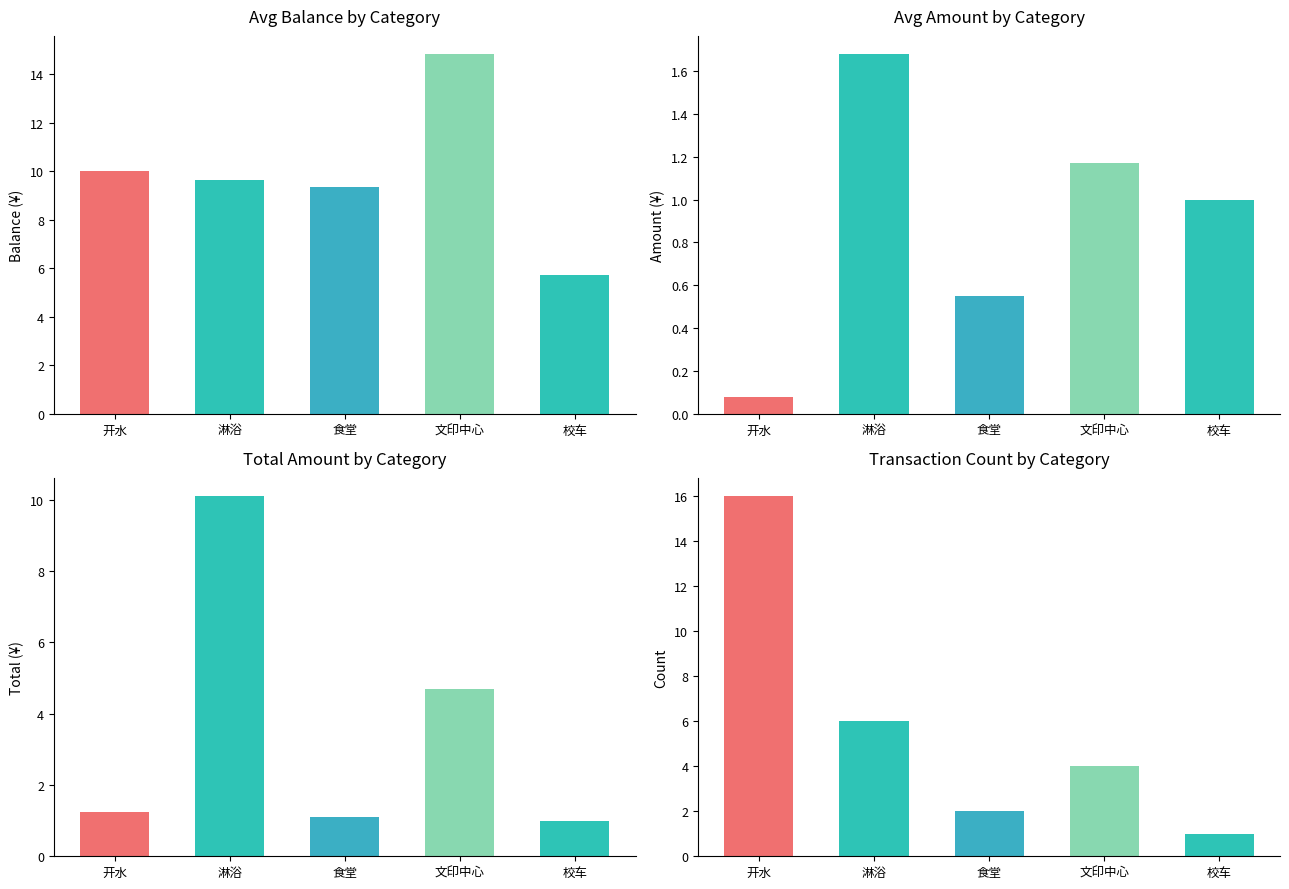

What is the difference between the total_amount values at 校车 and 食堂?

0.1